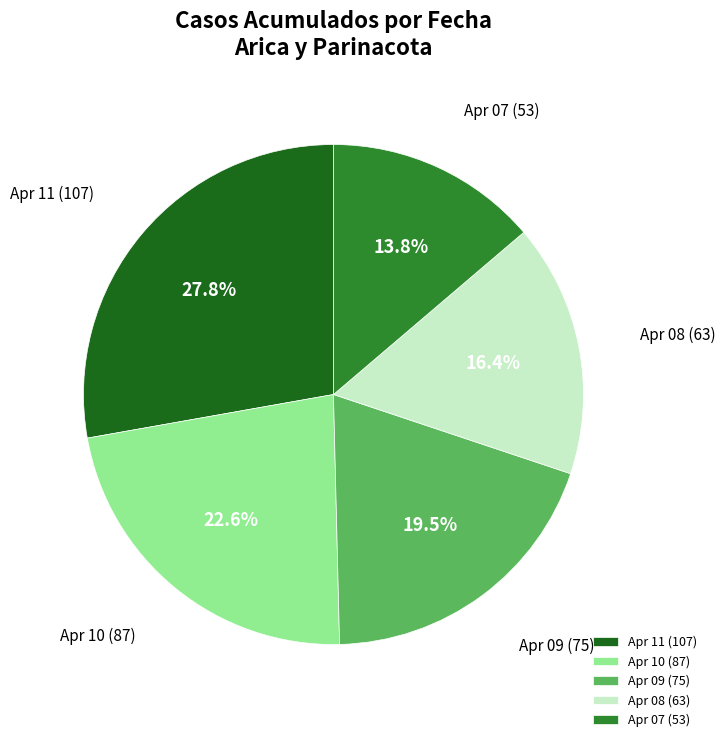

To the nearest percent, what is the difference between the largest and smallest slice percentages?

14%